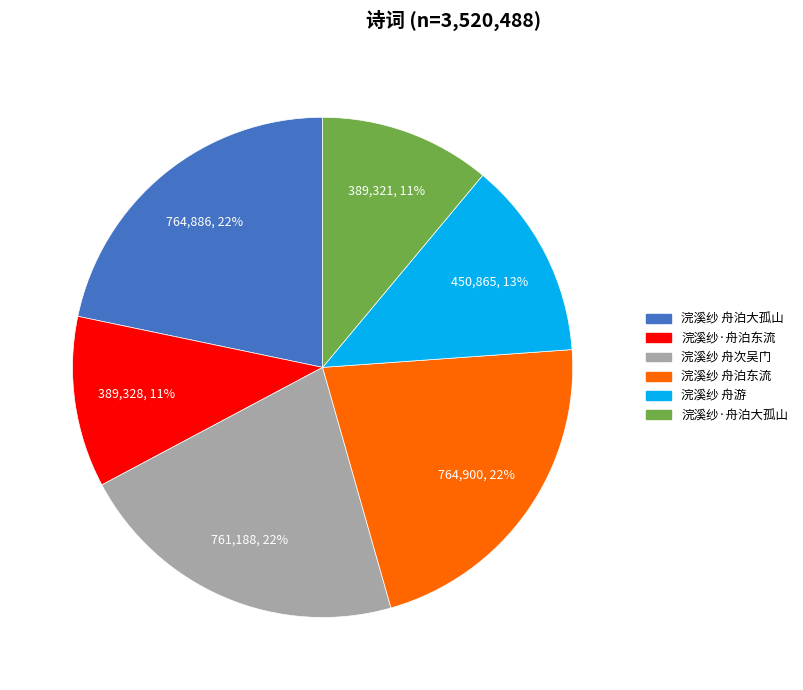

True or false: 浣溪纱·舟泊东流 accounts for 11% of the total.

True